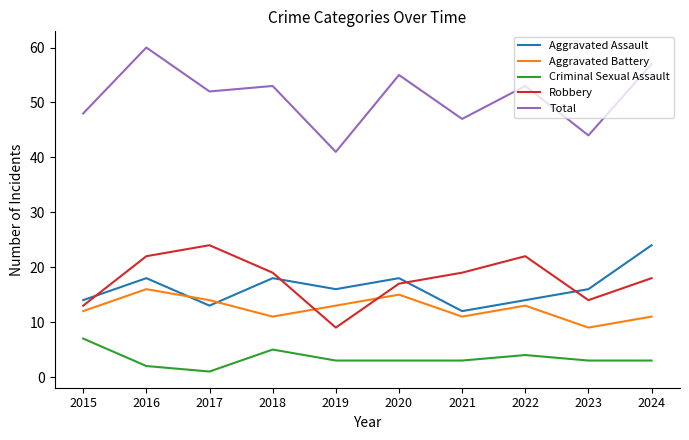

Is this an area chart (filled region under the line)?

No